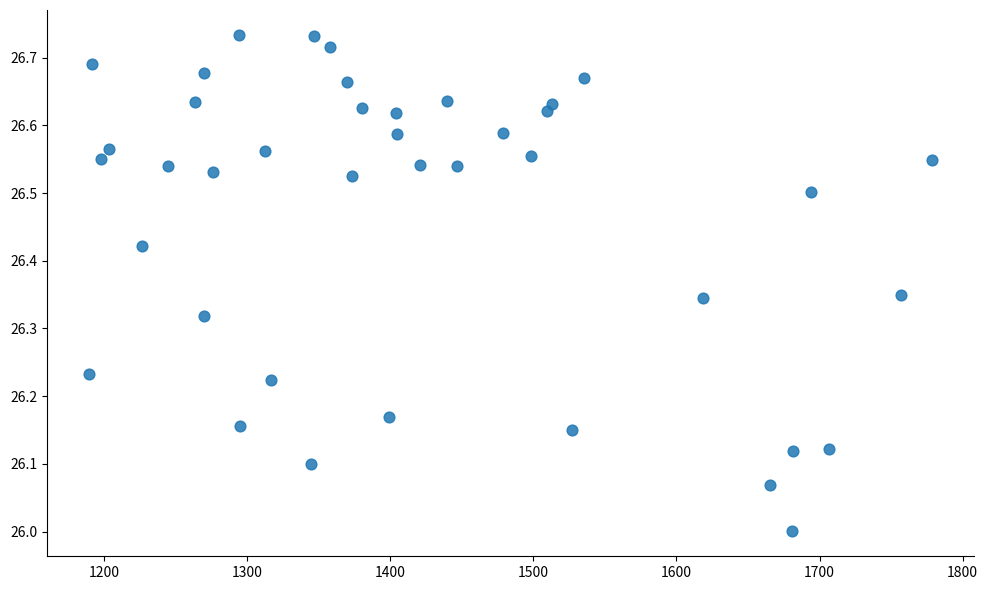

What is the range of X values (max minus min)?

588.8